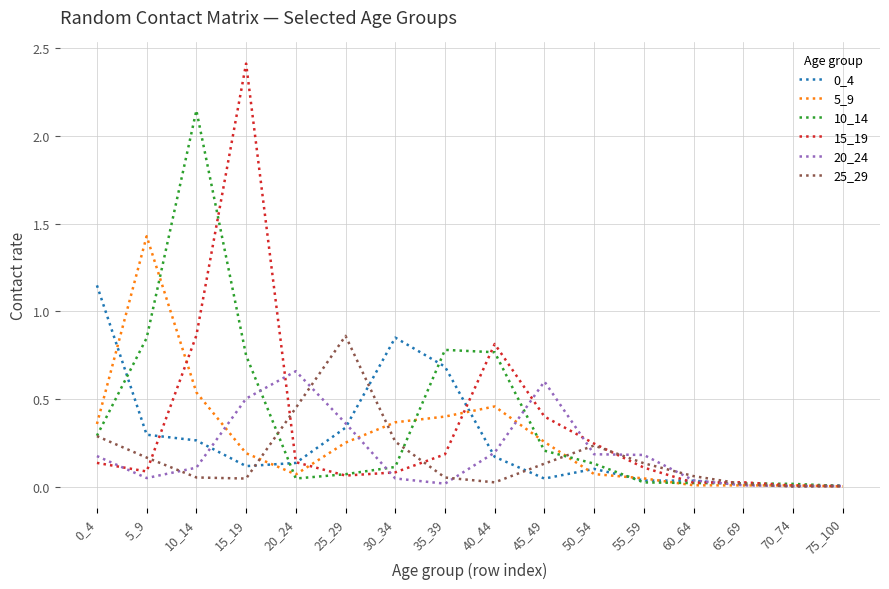

The 25_29 series shows 0.2 at 50_54. True or false?

True